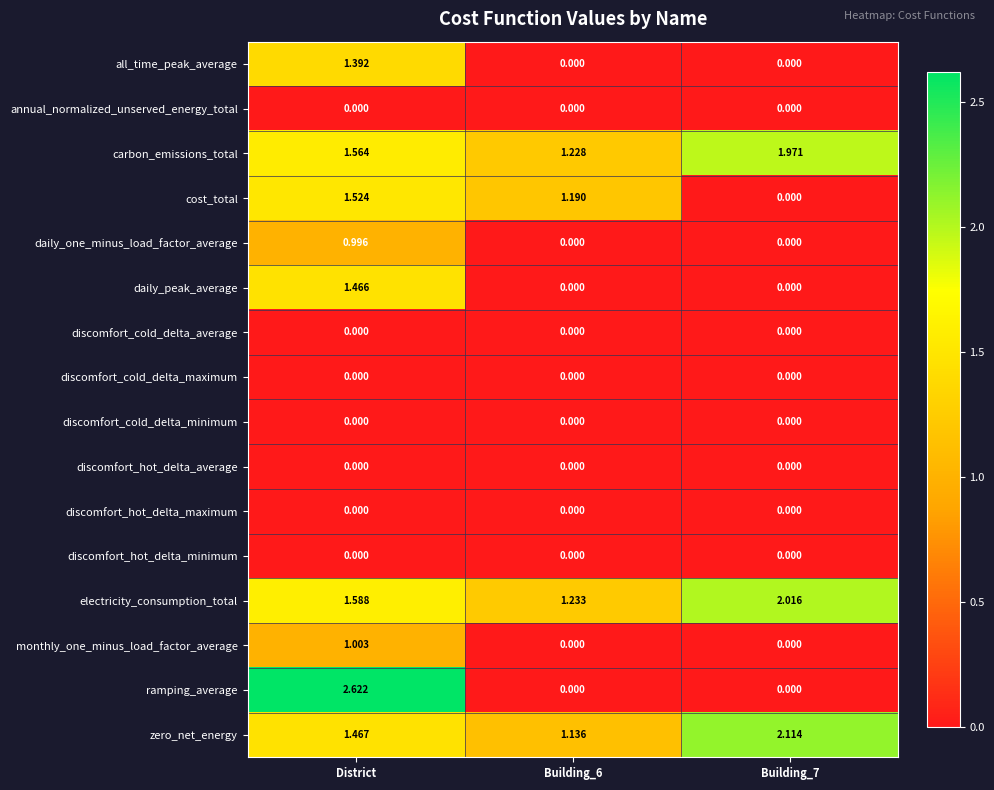

Which series has the largest total across all categories?

electricity_consumption_total